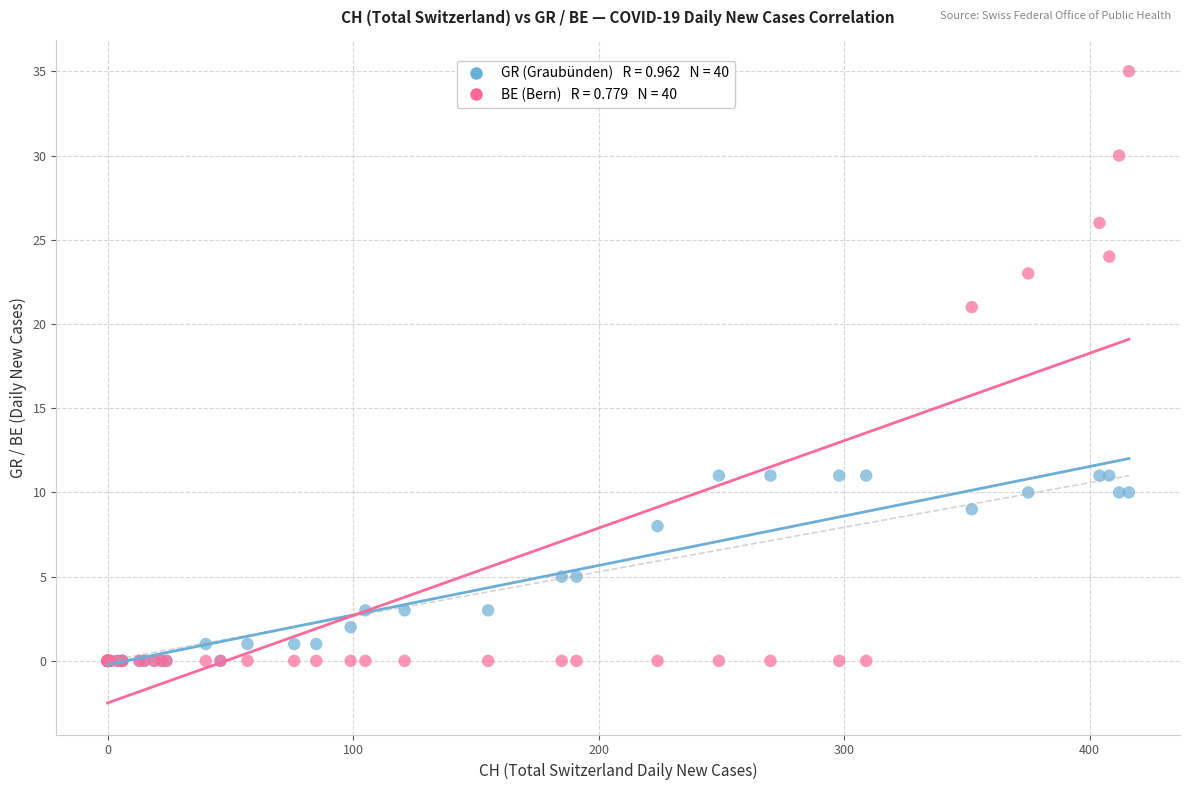

Across all series, what Y value is closest to 17?

21